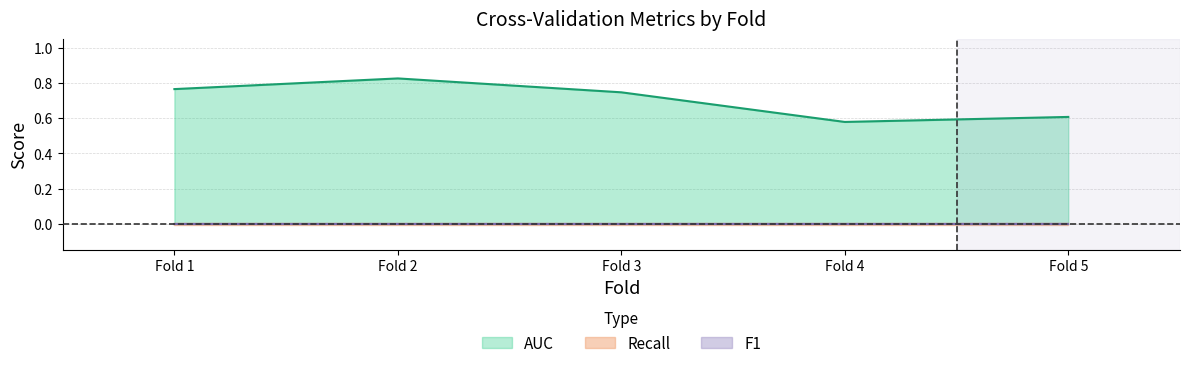

What is the greatest value displayed?

0.8